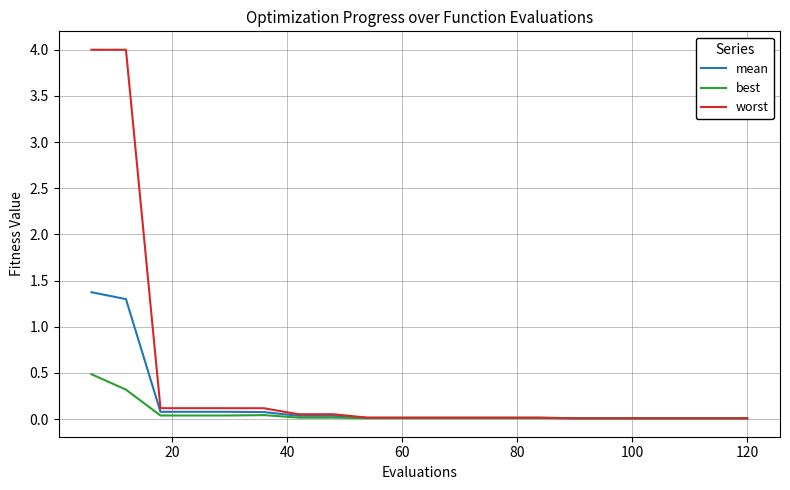

List the series in order of their peak value, highest first.

worst, mean, best